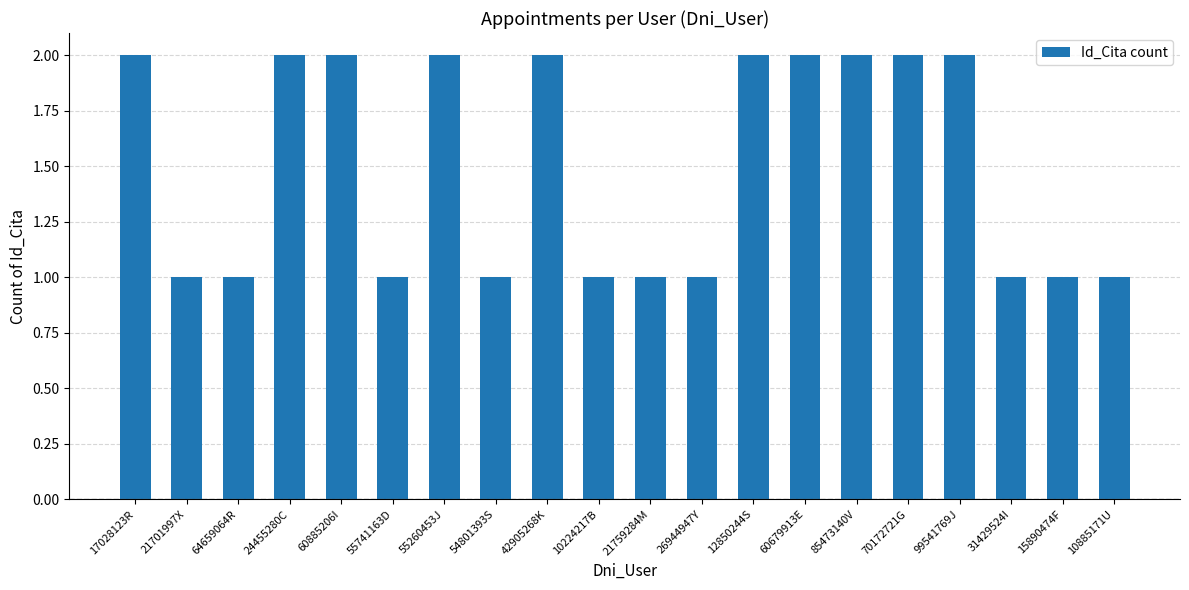

How many distinct data groups are displayed?

1